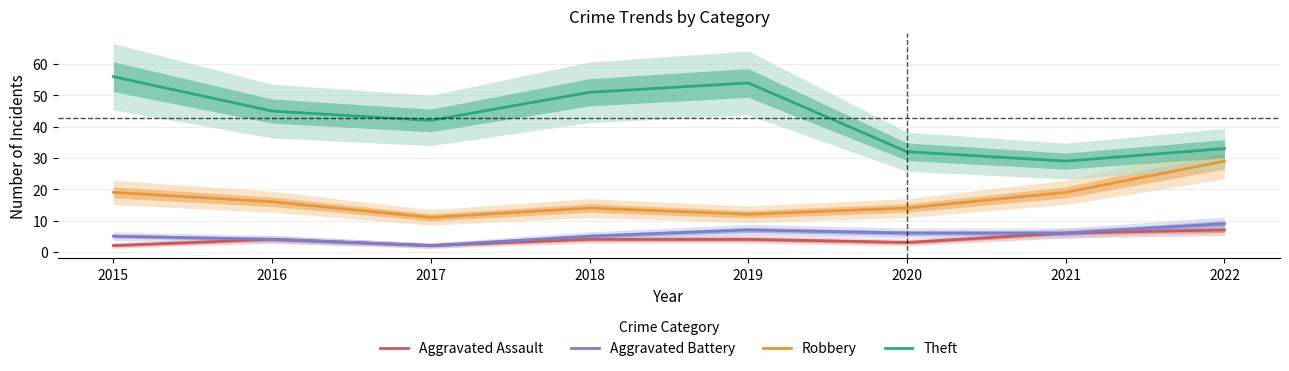

Which series has the largest range (max minus min)?

Theft